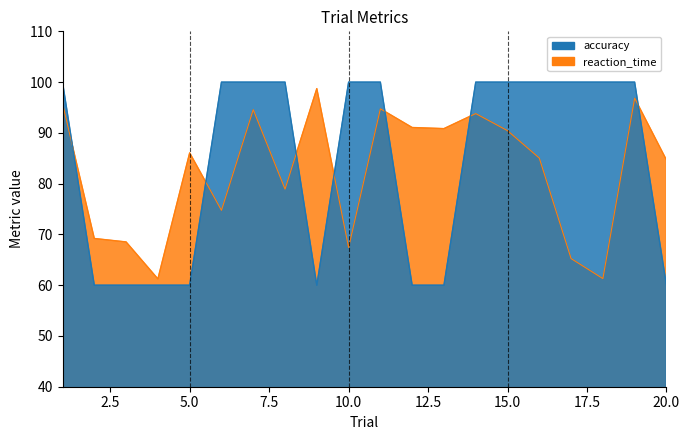

Which series has the widest spread of values?

accuracy